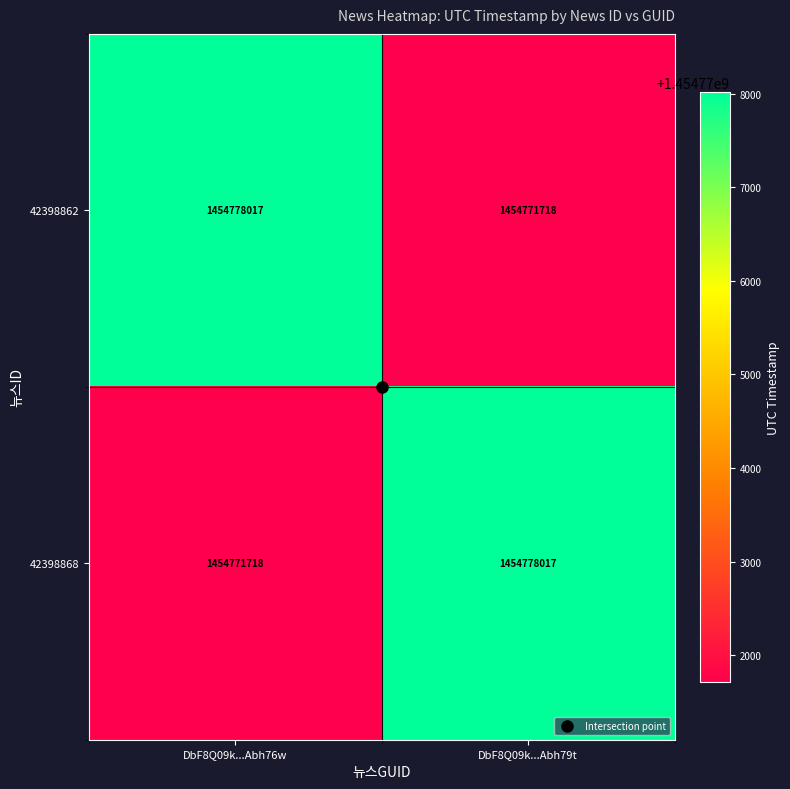

What is the average value of the 42398862 series?

1454774868